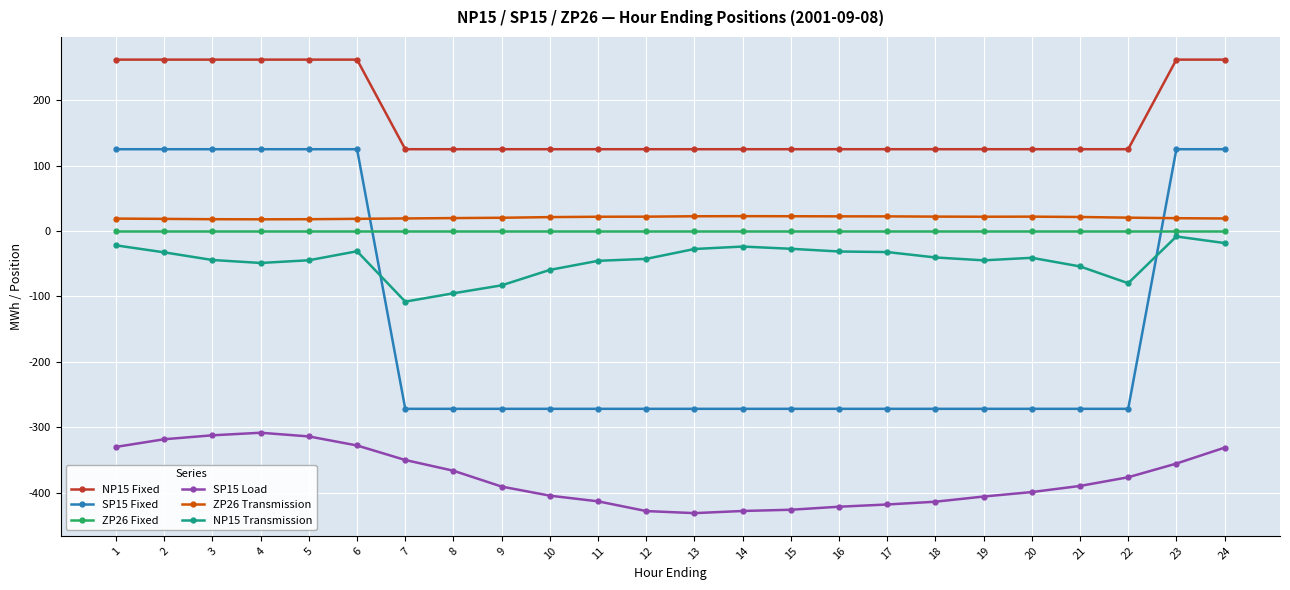

At 24, list the series in order from largest to smallest.

NP15 Fixed, SP15 Fixed, ZP26 Transmission, ZP26 Fixed, NP15 Transmission, SP15 Load